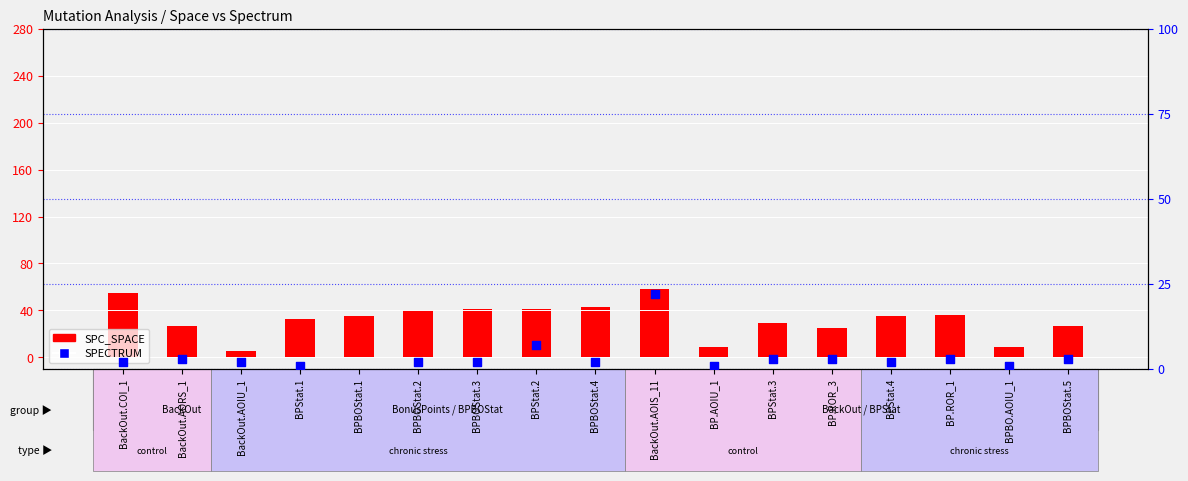

What is the total value across all series at BPBO.AOIU_1?

10